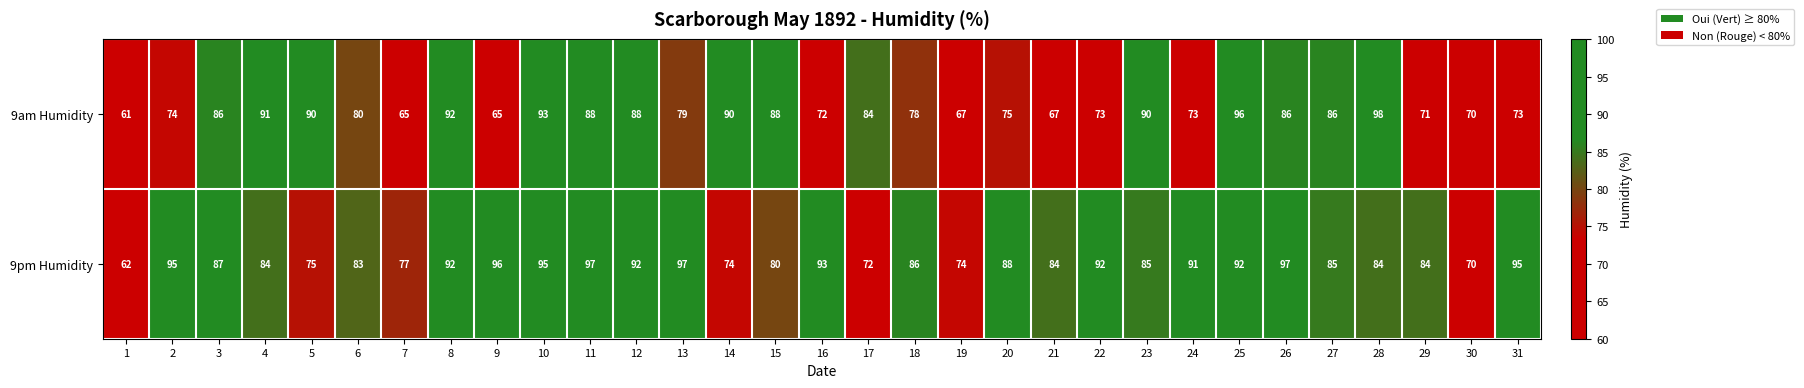

At which category does the chart reach its peak across all series?

28